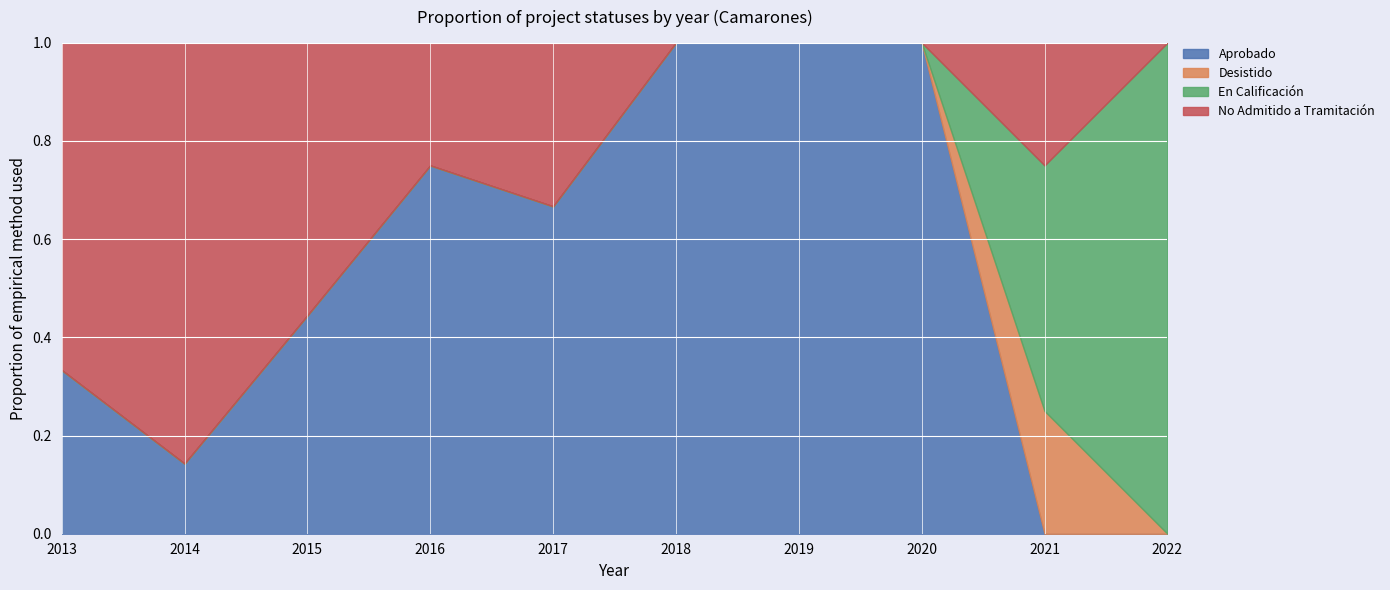

What is the total value across all series at 2019?

1.0